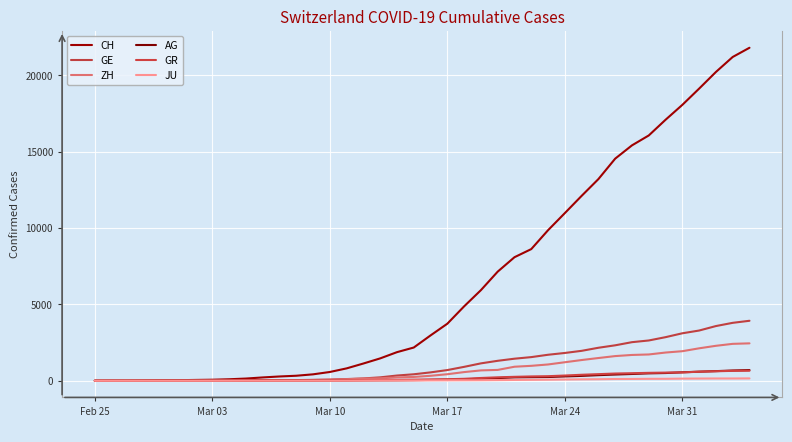

How many lines are shown in the chart?

6